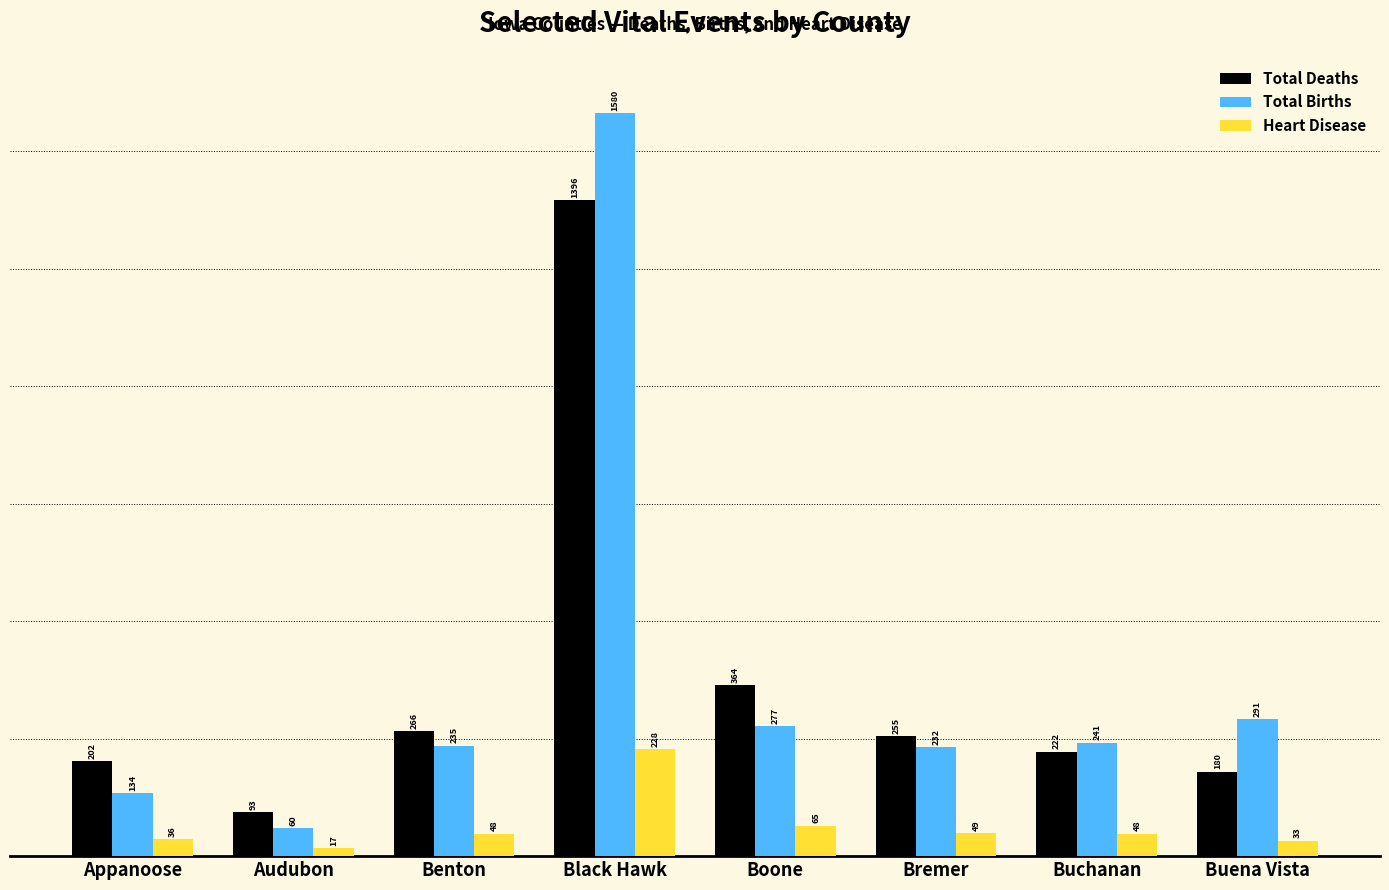

Are the bars horizontal?

No